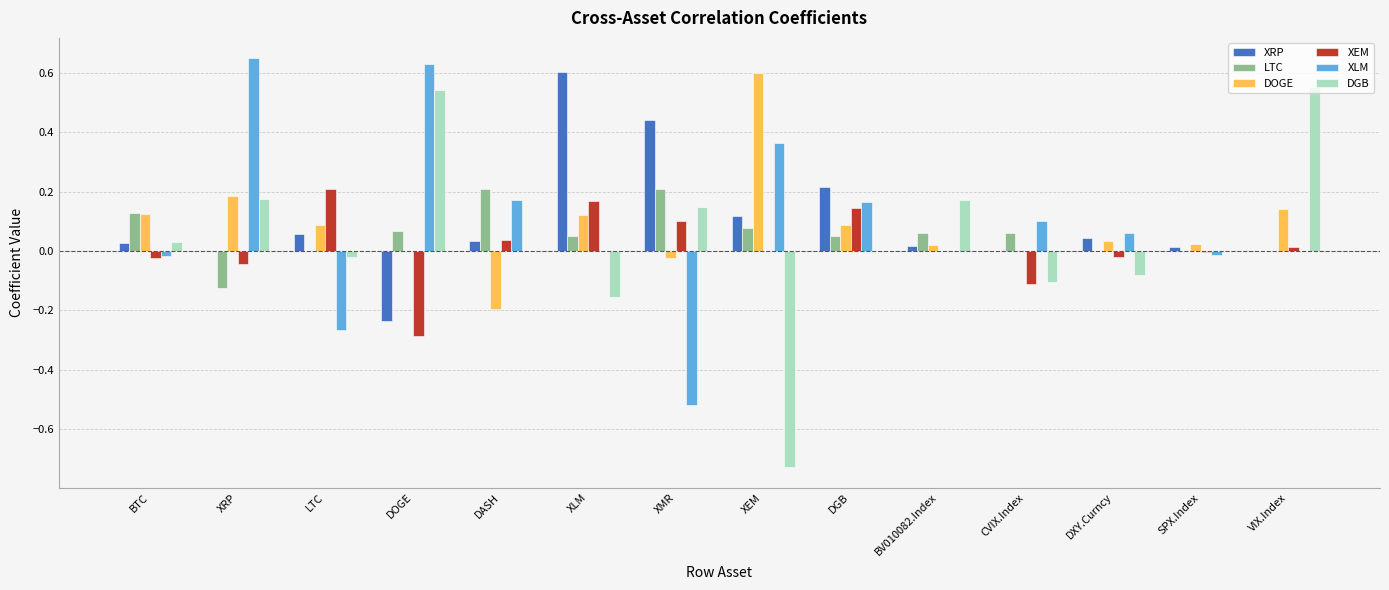

What is the total value across all series at XRP?

0.8